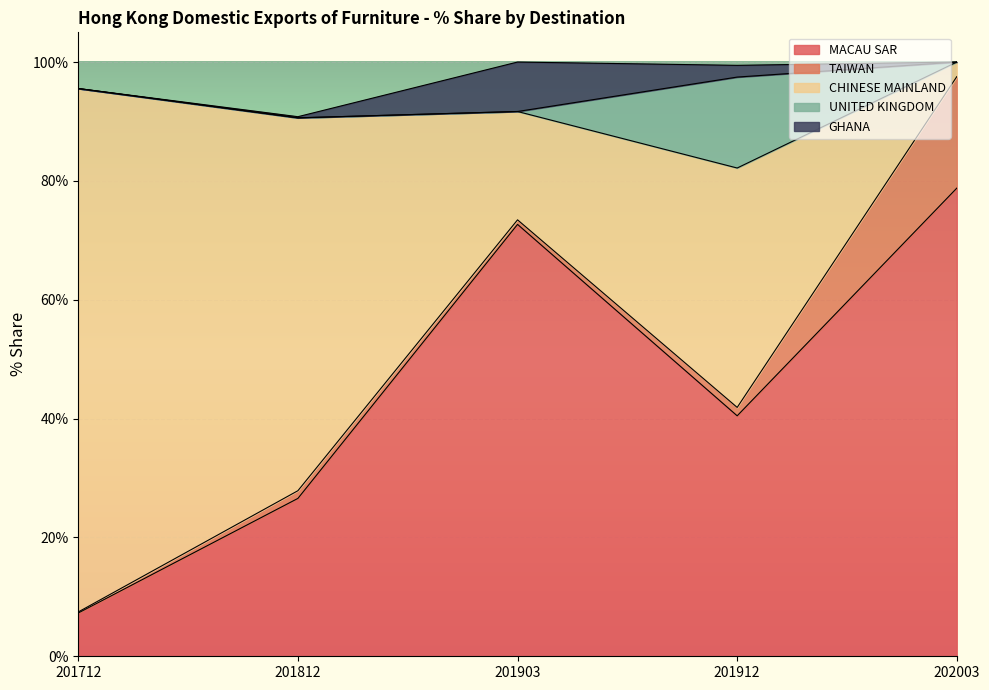

At which label is CHINESE MAINLAND closest to 45?

201912